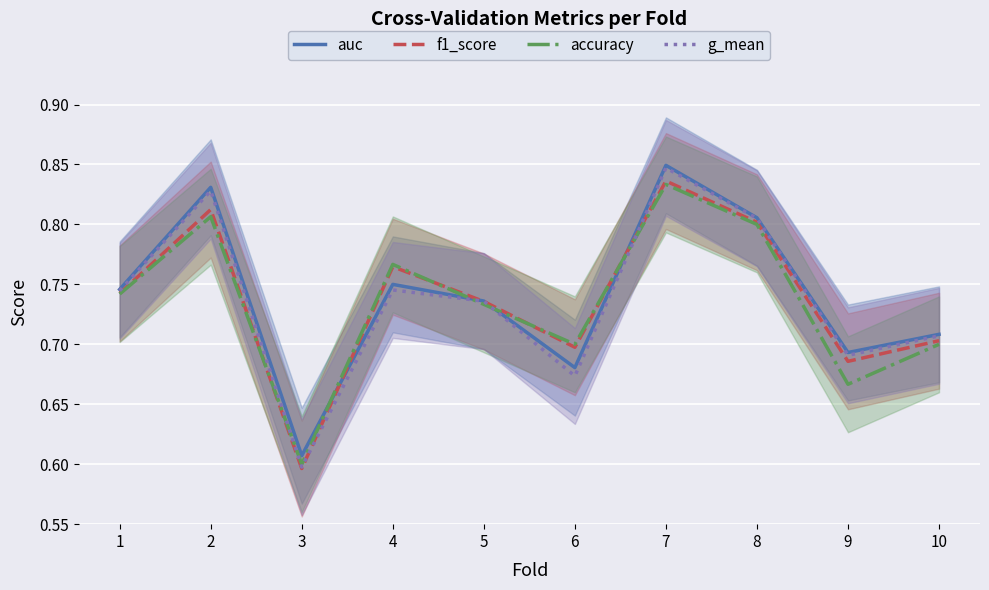

What is the average value of the auc series?

0.7